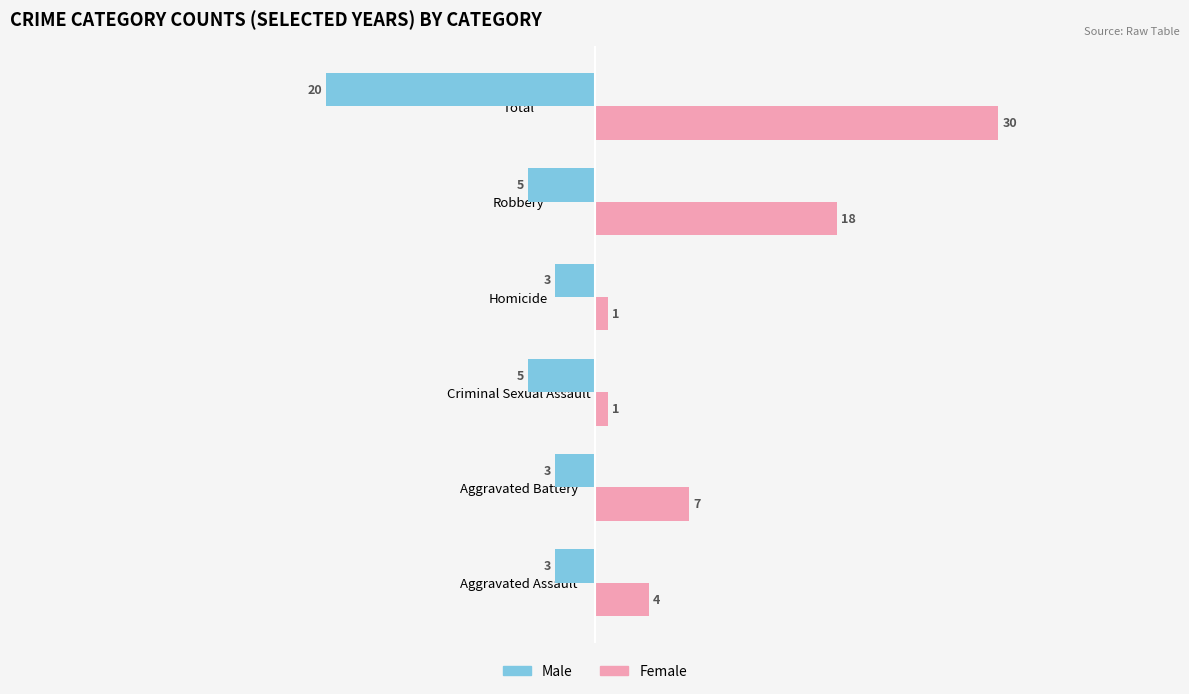

At Robbery, list the series in order from largest to smallest.

Female, Male